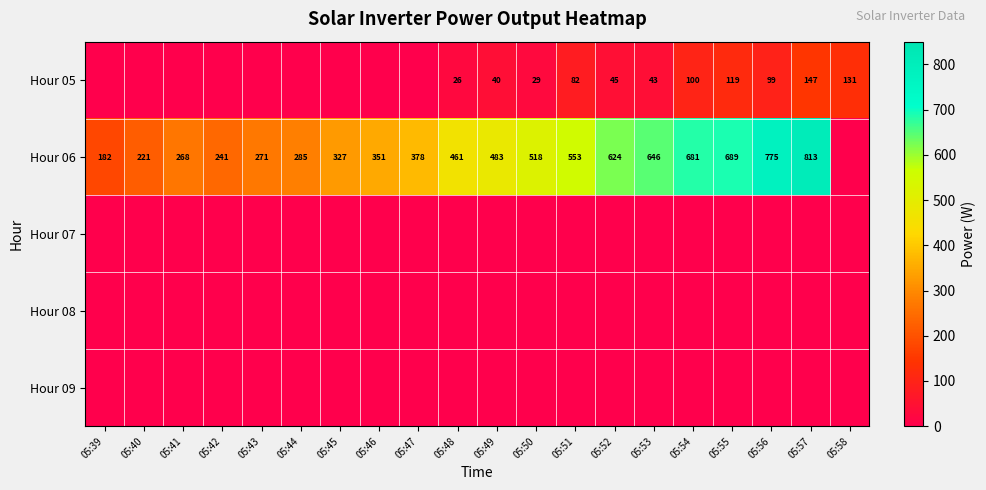

Is it true that Hour 06 equals 336 at 05:49?

False